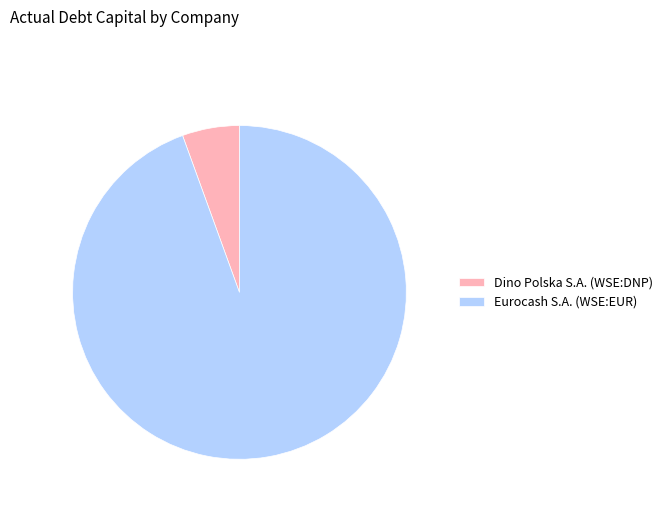

Rank the categories by value from lowest to highest.

Dino Polska S.A. (WSE:DNP), Eurocash S.A. (WSE:EUR)